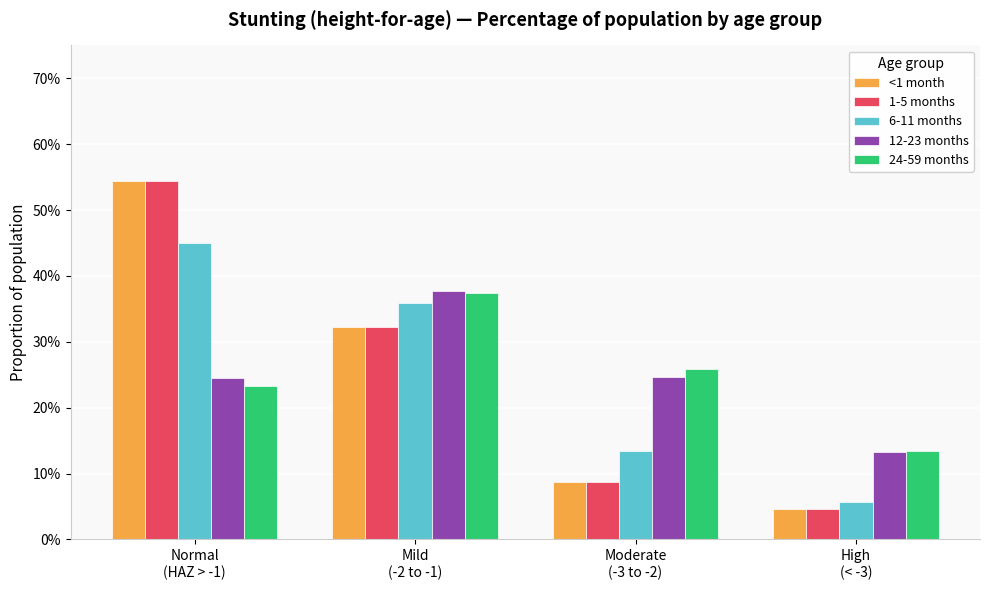

Does the chart contain stacked bars?

No